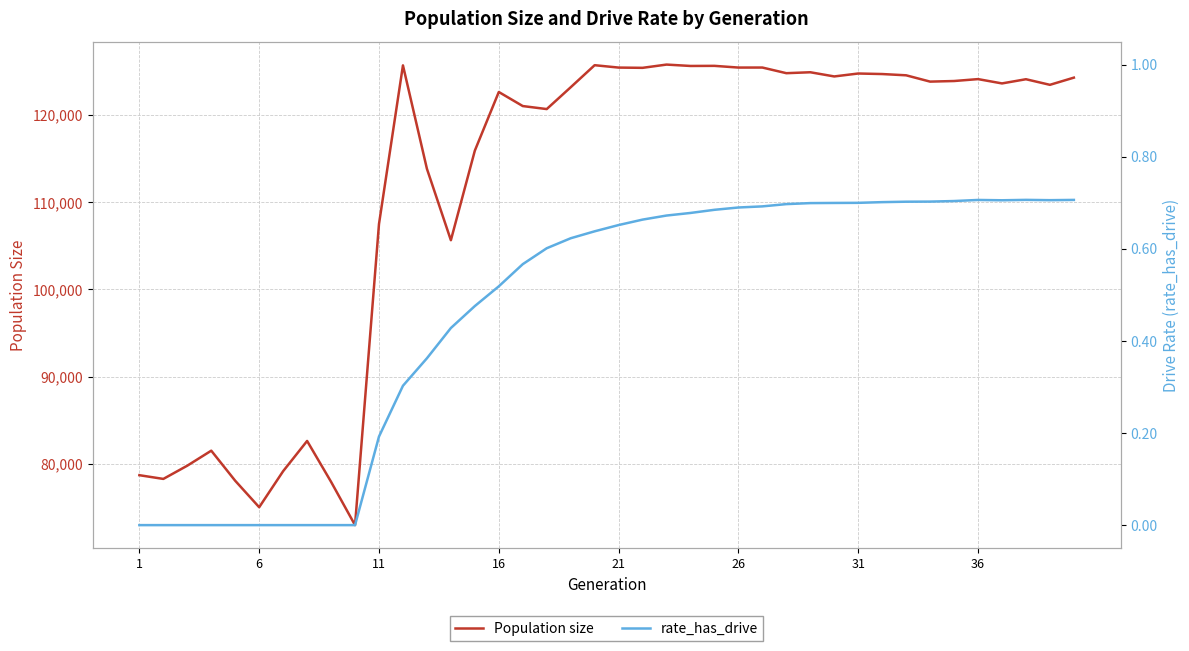

What is the lowest value of the Population size series?

72969